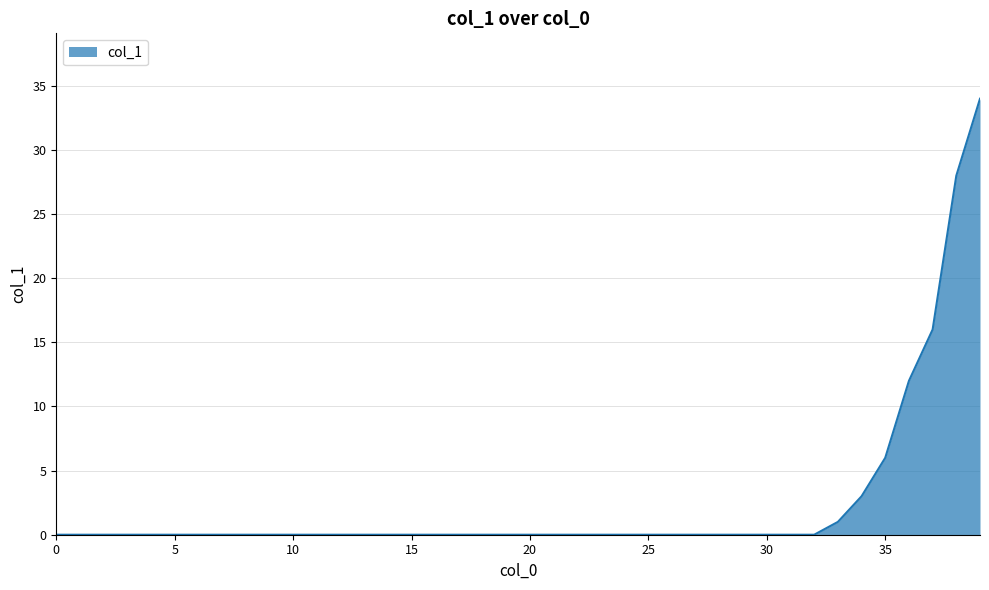

Does the chart have visible grid lines?

Yes